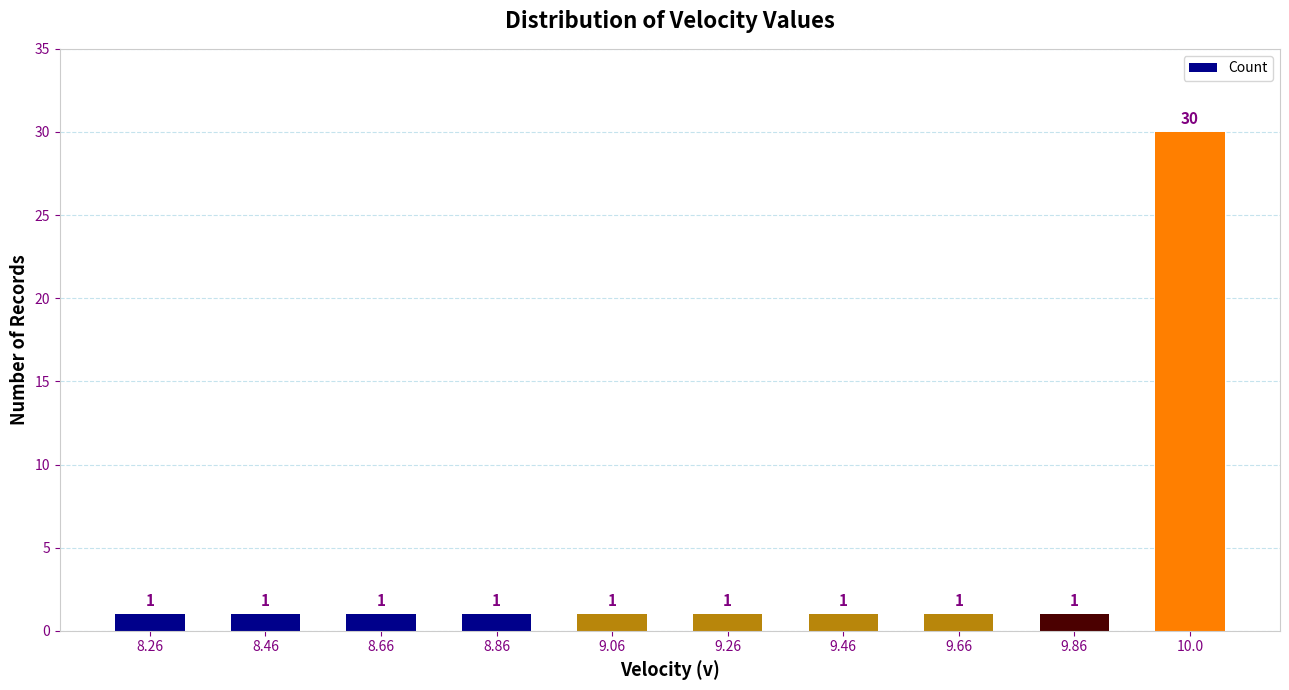

What is the value of the 9th bar from the left?

1